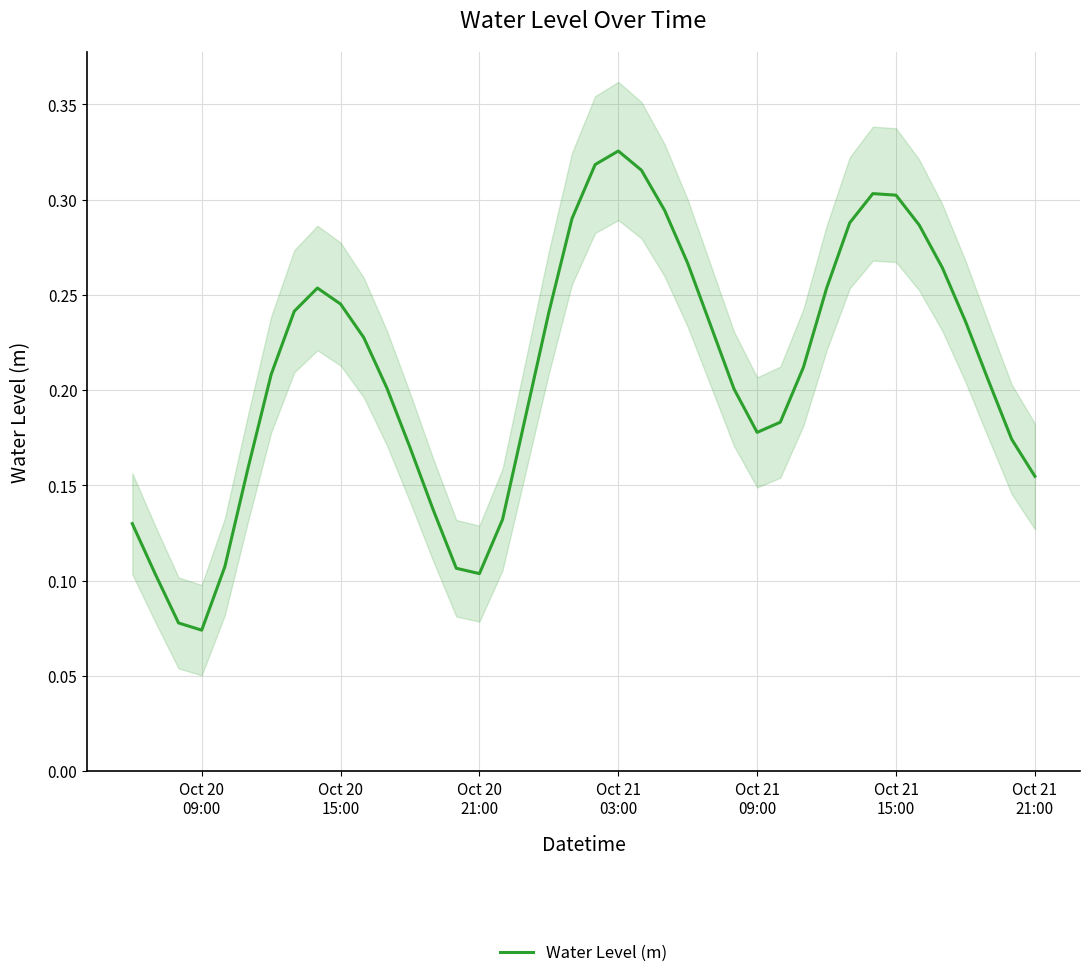

True or false: the data shows 0.3 at 28.

False